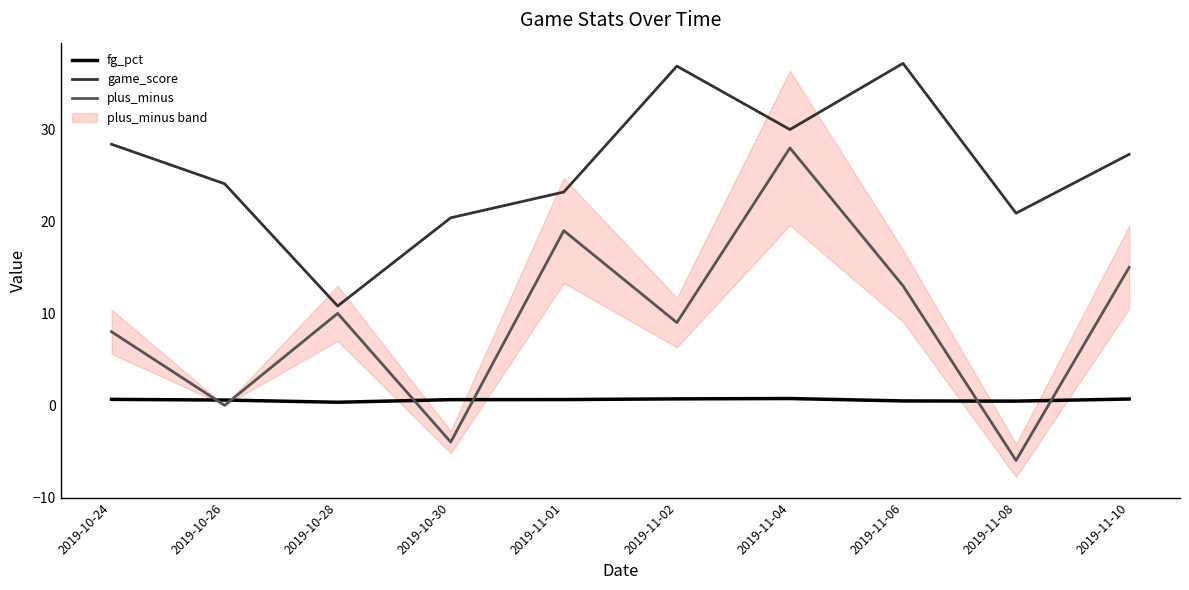

Rank the series by their maximum value, from lowest to highest.

fg_pct, plus_minus, game_score